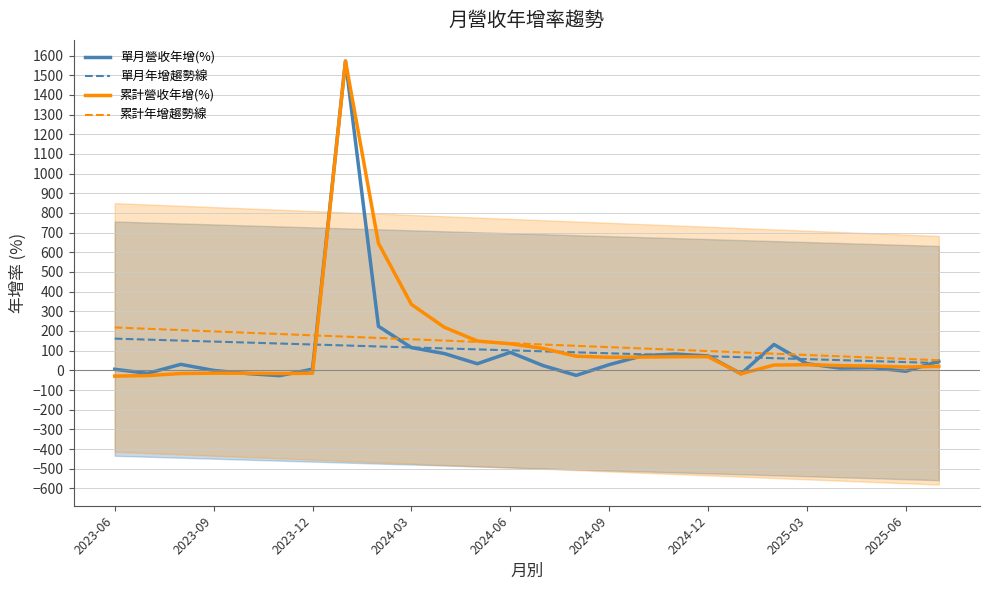

What is the minimum value for 累計年增趨勢線?

51.3